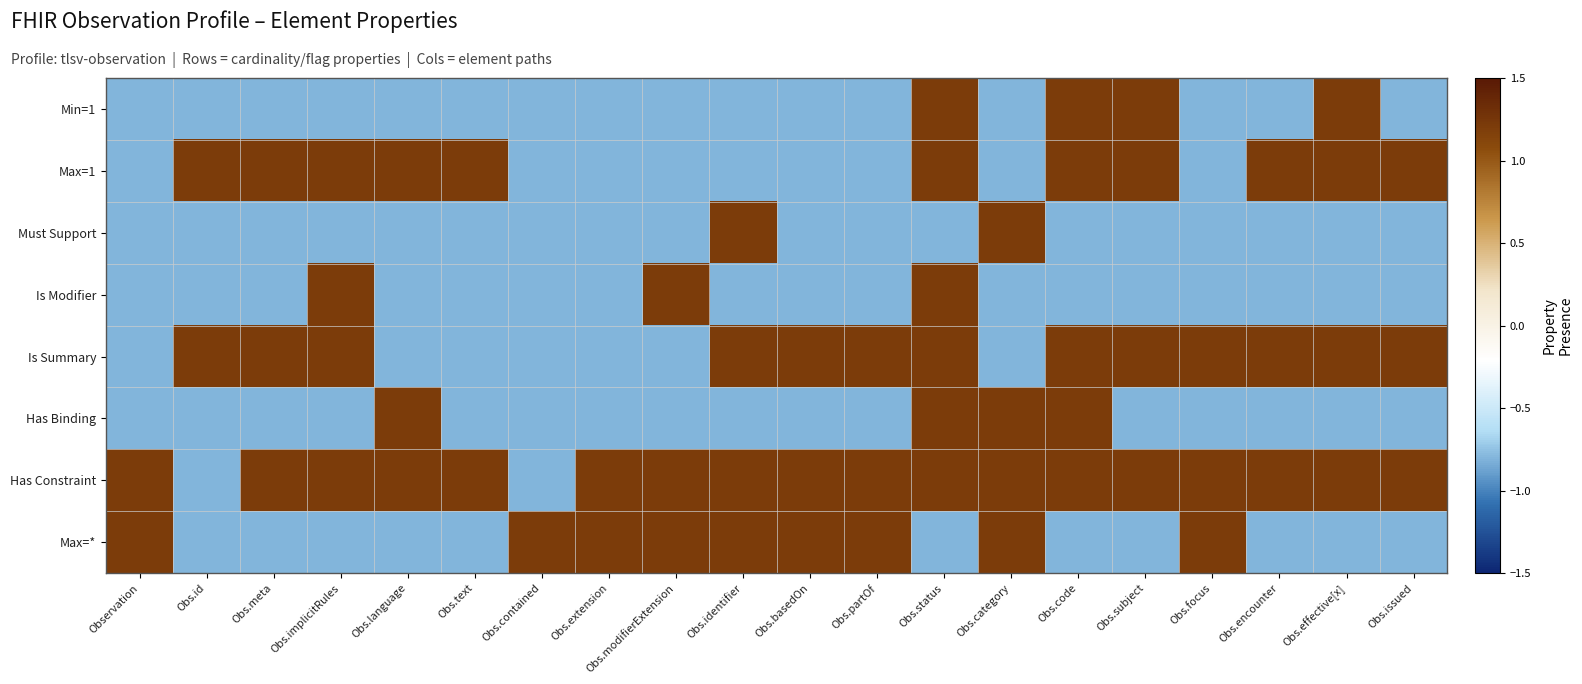

Rank the series at Obs.implicitRules from highest to lowest value.

Max=1, Is Modifier, Is Summary, Has Constraint, Min=1, Must Support, Has Binding, Max=*